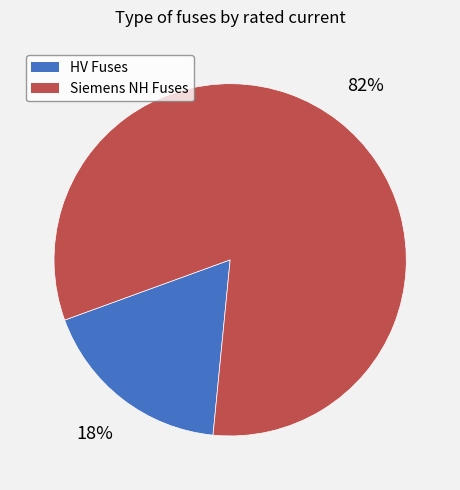

To the nearest percent, what is the difference between the largest and smallest slice percentages?

64%